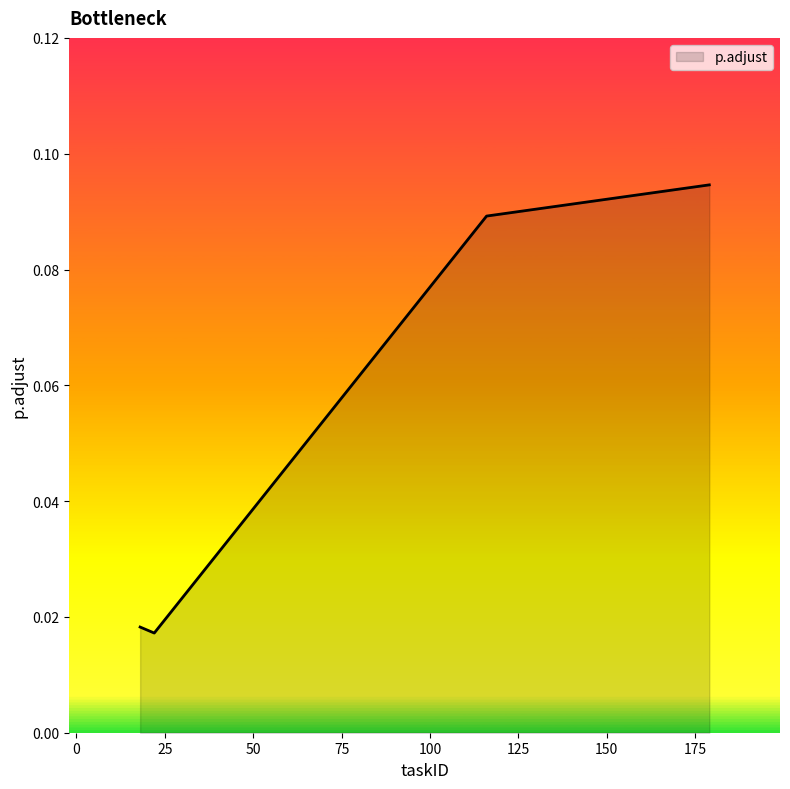

How many lines are shown in the chart?

1